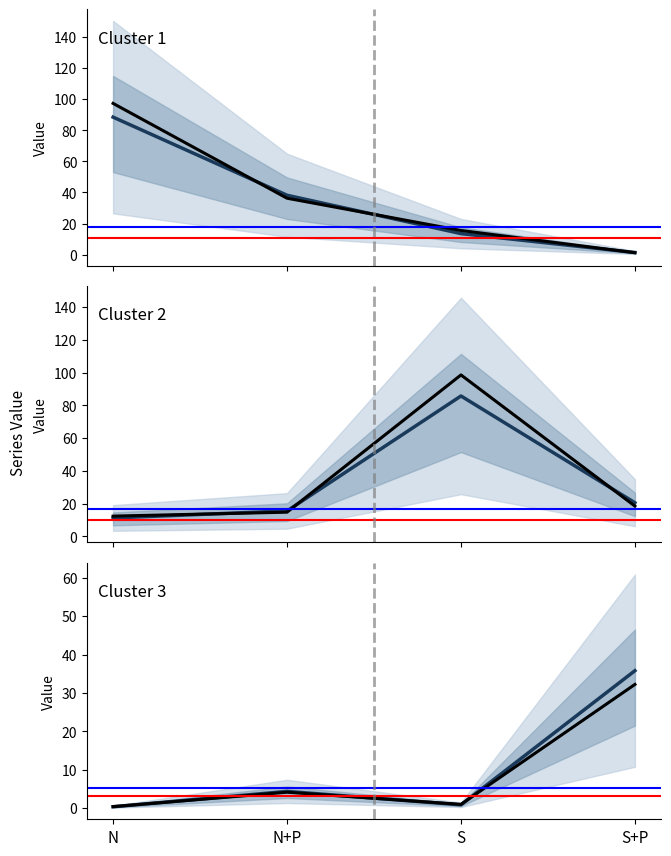

Which series has the largest total across all categories?

Cluster 1